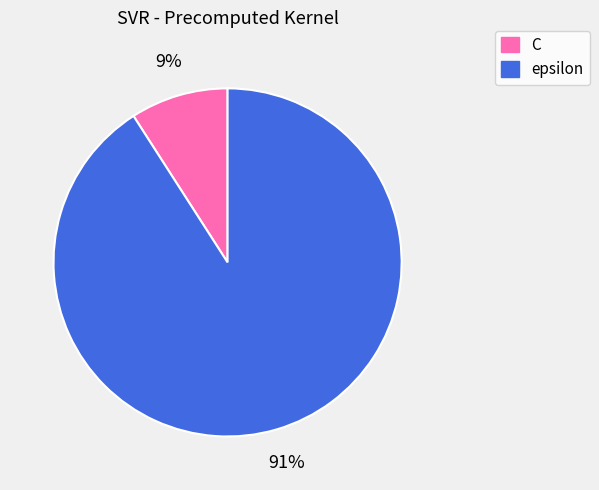

Combined, do epsilon and C account for over 50%?

Yes